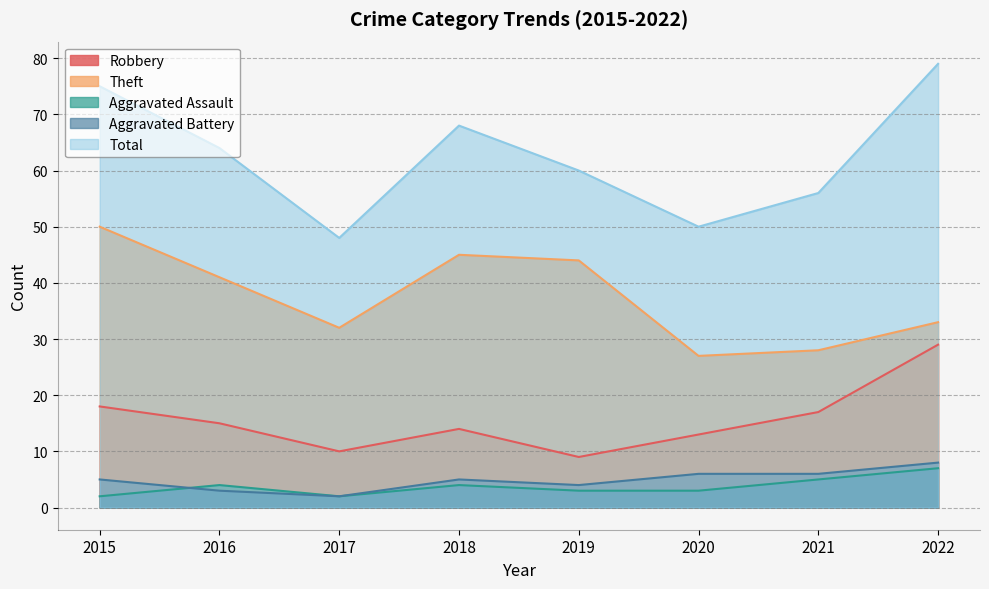

What is the difference between the highest and lowest values at 2019?

57